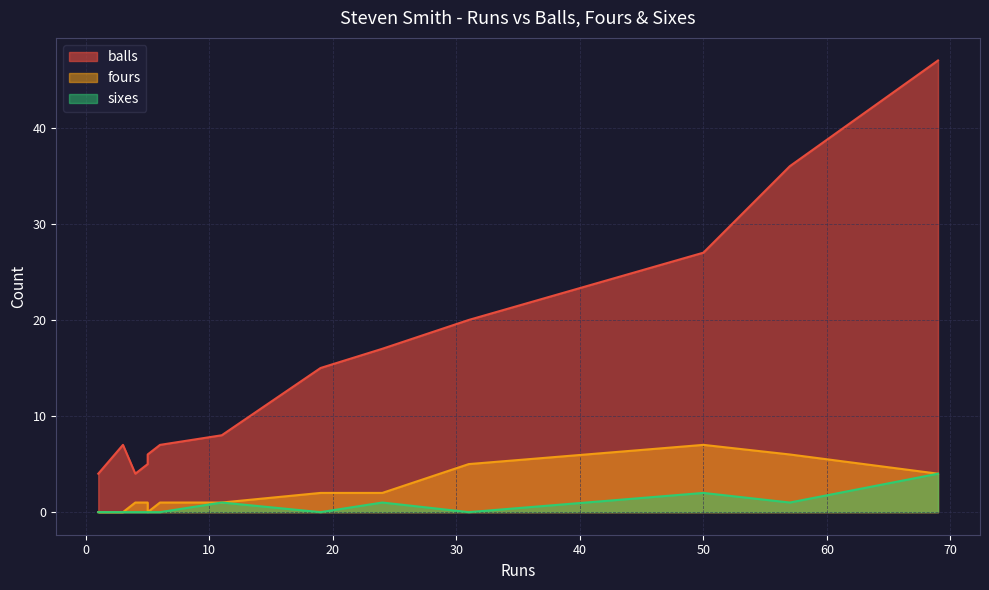

Is it true that balls equals 18 at 69?

False